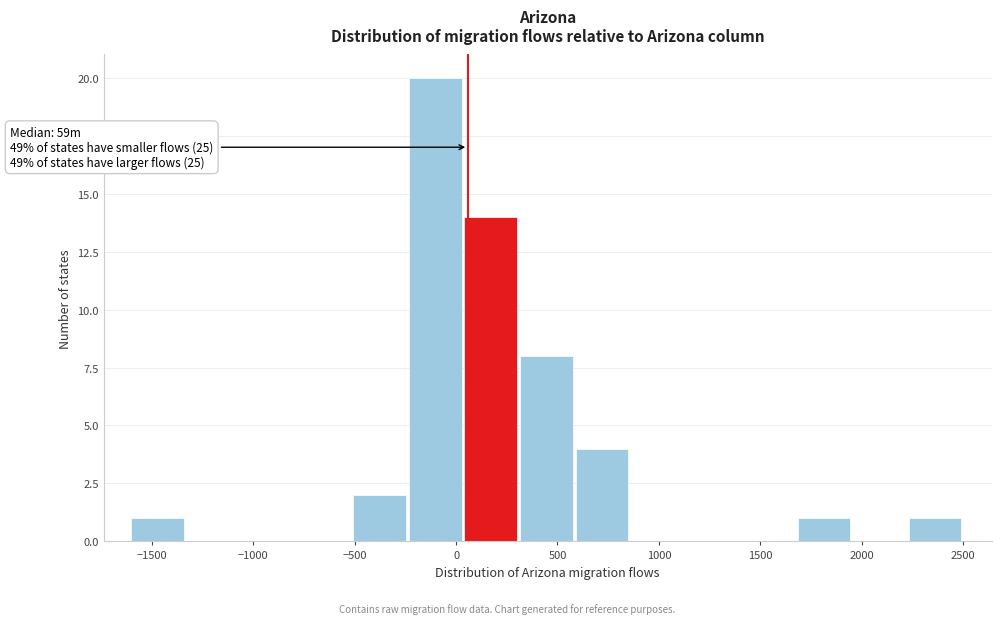

Over which range of the x-axis is the bar tallest?

-250 to 50